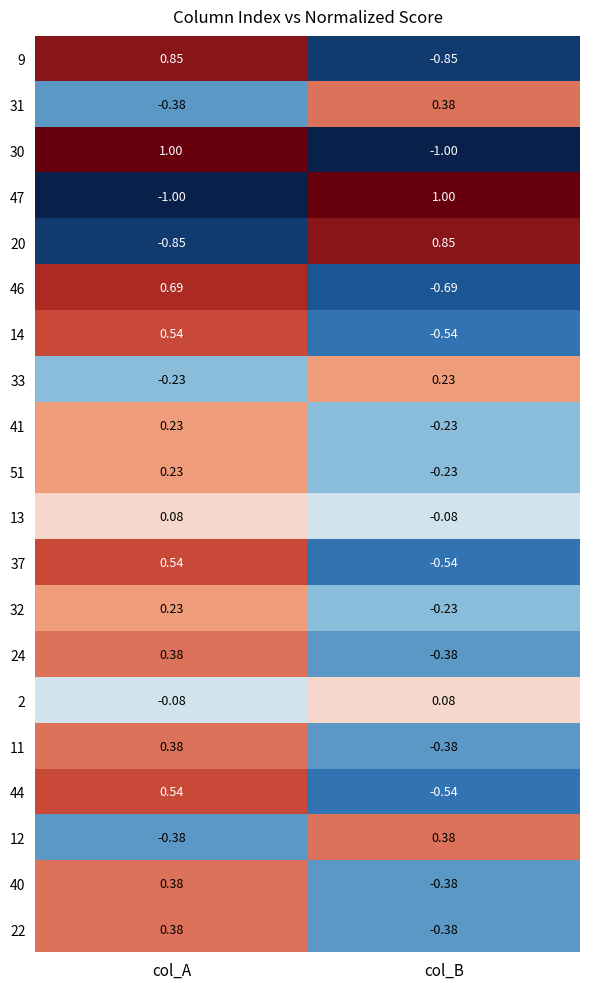

At which category is the sum across all series the highest?

col_A